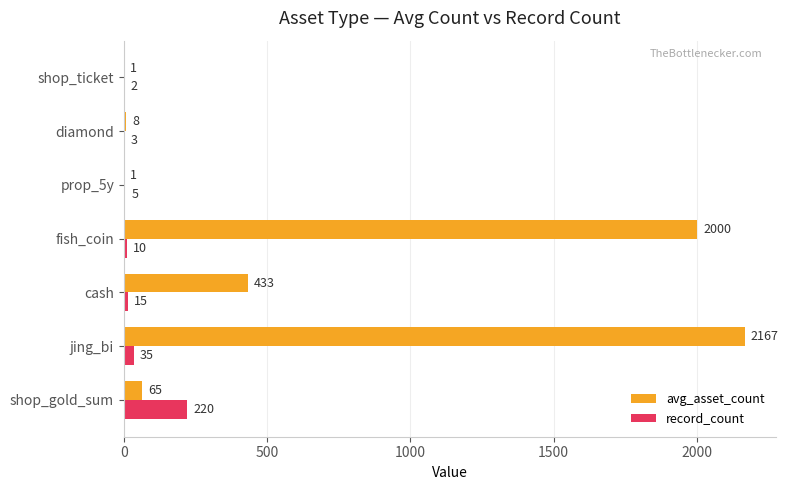

How many series are shown in this chart?

2